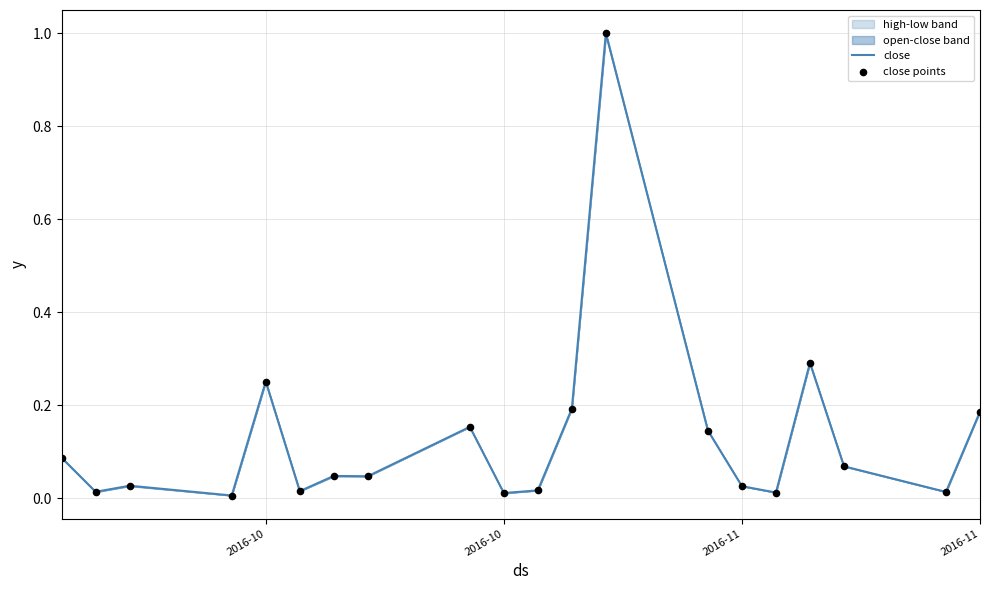

Which series reaches the maximum Y coordinate?

close